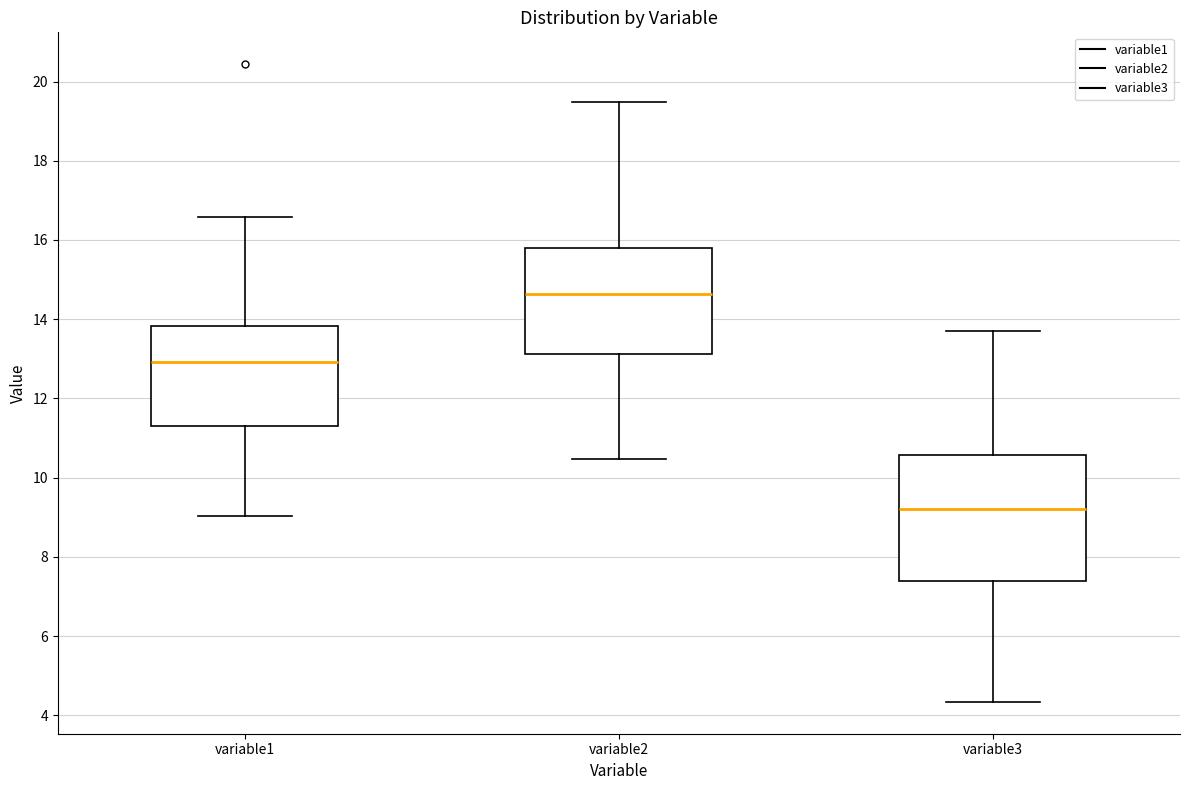

Comparing the boxes themselves (not the whiskers), which one is the tallest?

variable3